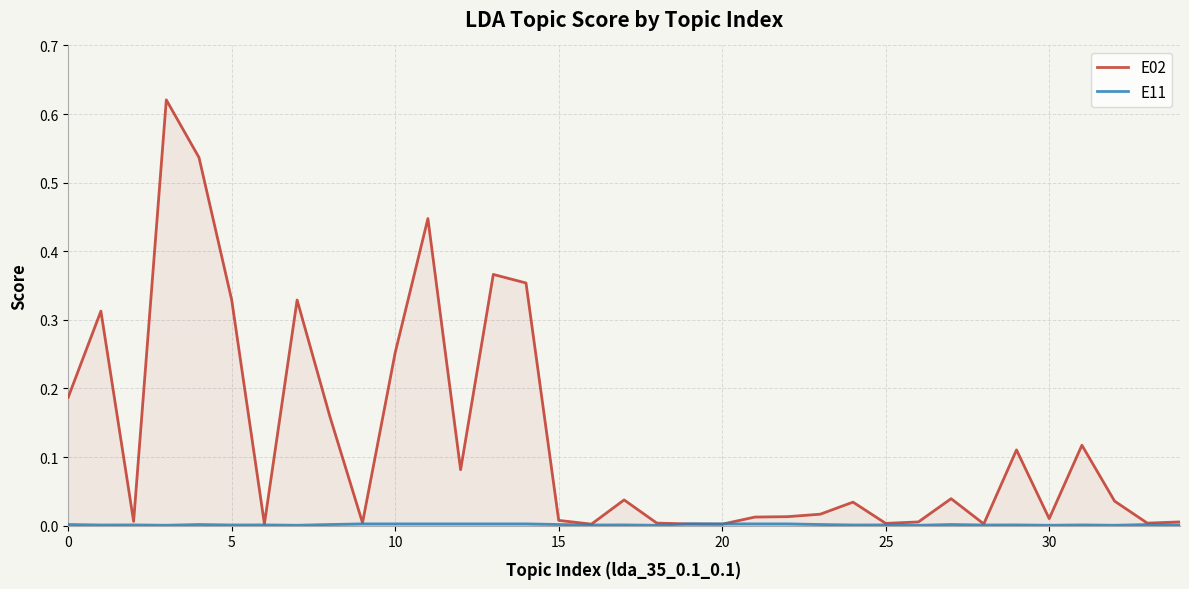

The value of E02 at 11 is 0.6. True or false?

False